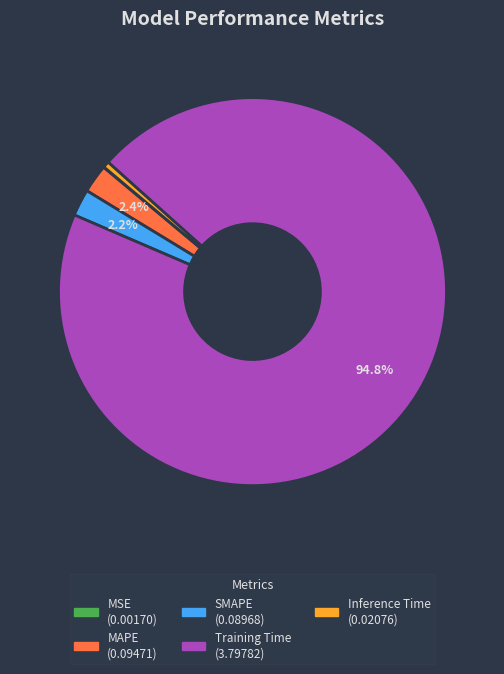

Which category has the biggest portion of the pie?

Training Time